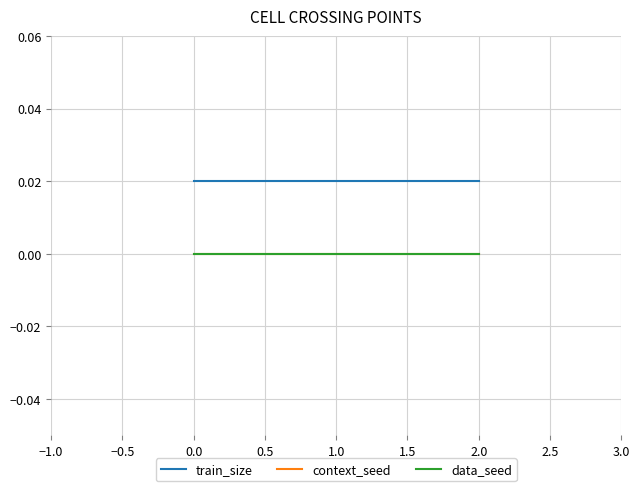

The data_seed series shows 0.0 at 2.0. True or false?

True